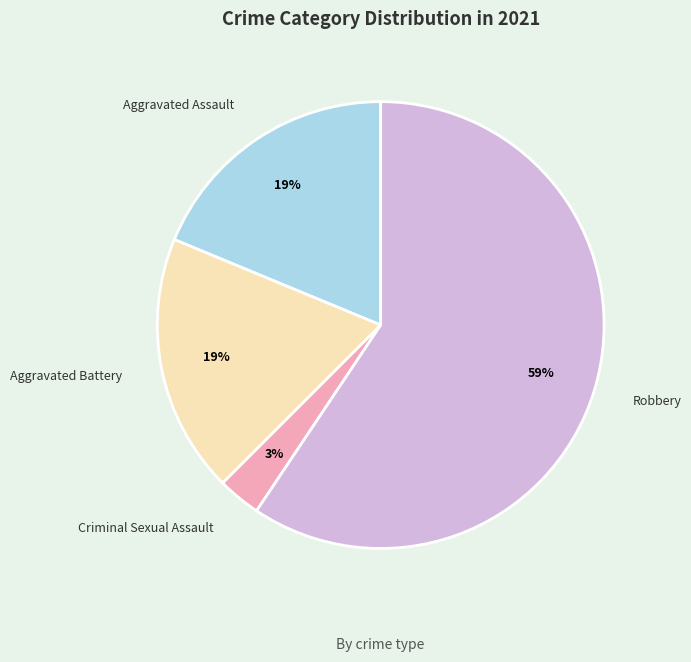

Does Criminal Sexual Assault represent more than half of the total?

No